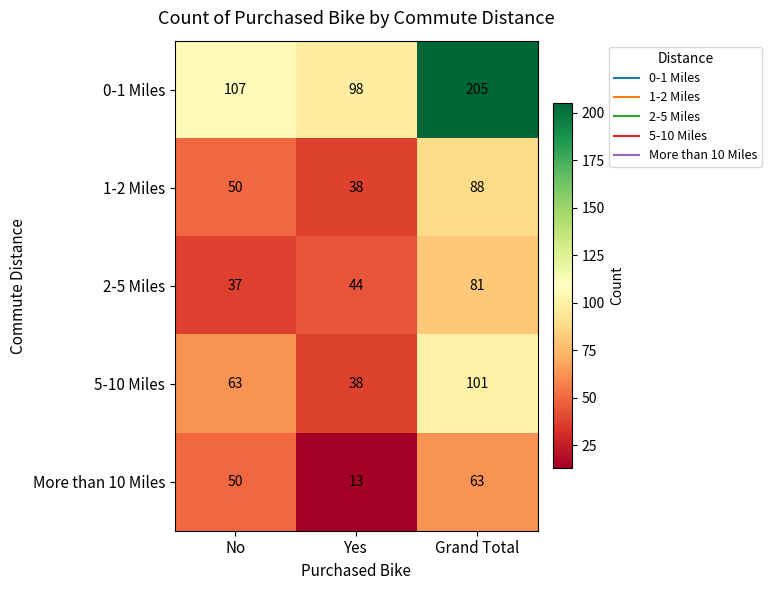

Count the number of data series in this chart.

5